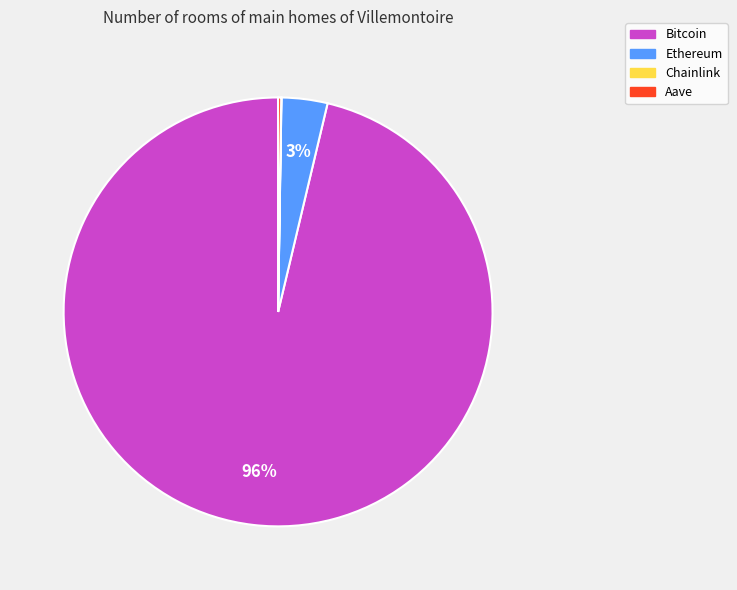

Is Bitcoin the majority of the pie?

Yes